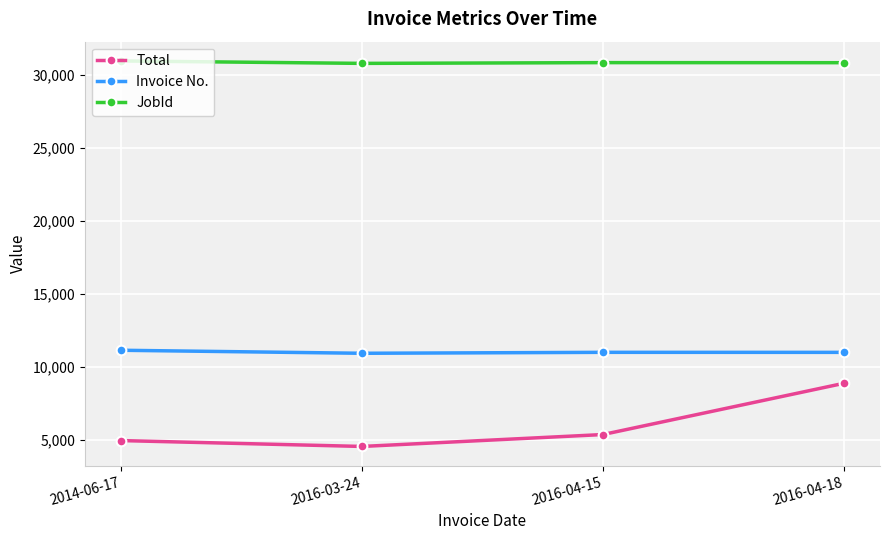

What is the average value of the Total series?

5949.0